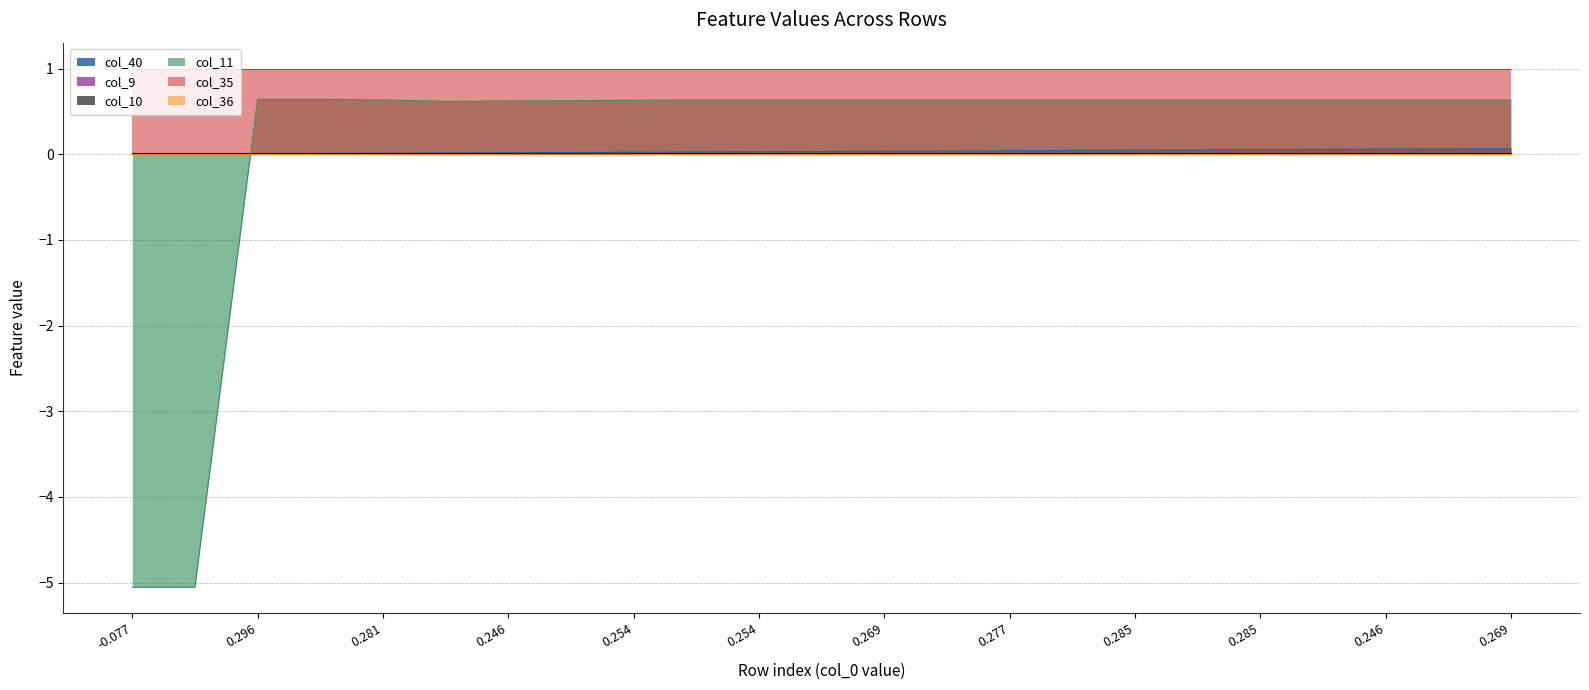

At how many categories does at least one series exceed 0?

23